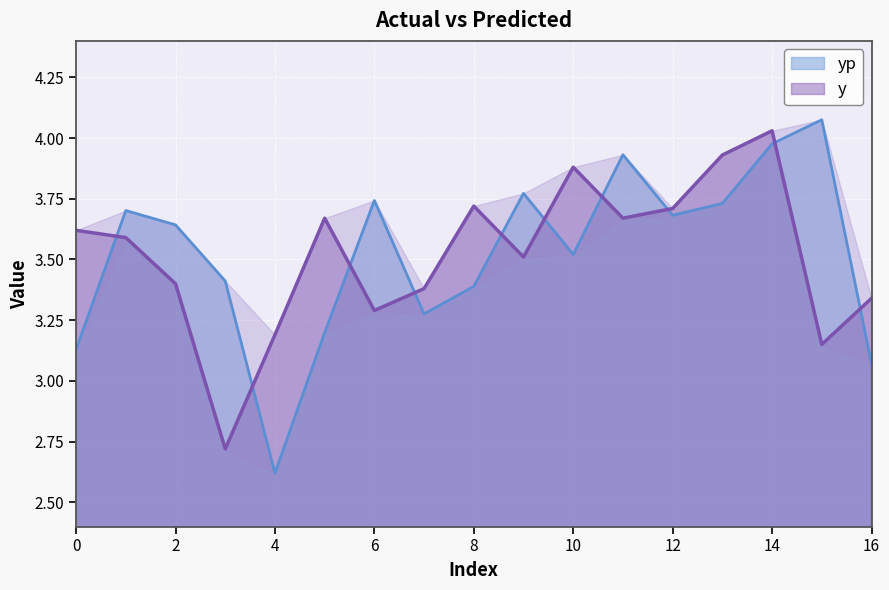

Reading left to right, transcribe all the data shown in this chart.

y: 0=3.6	1=3.6	2=3.4	3=2.7	4=3.2	5=3.7	6=3.3	7=3.4	8=3.7	9=3.5	10=3.9	11=3.7	12=3.7	13=3.9	14=4.0	15=3.1	16=3.3
yp: 0=3.1	1=3.7	2=3.6	3=3.4	4=2.6	5=3.2	6=3.7	7=3.3	8=3.4	9=3.8	10=3.5	11=3.9	12=3.7	13=3.7	14=4.0	15=4.1	16=3.1